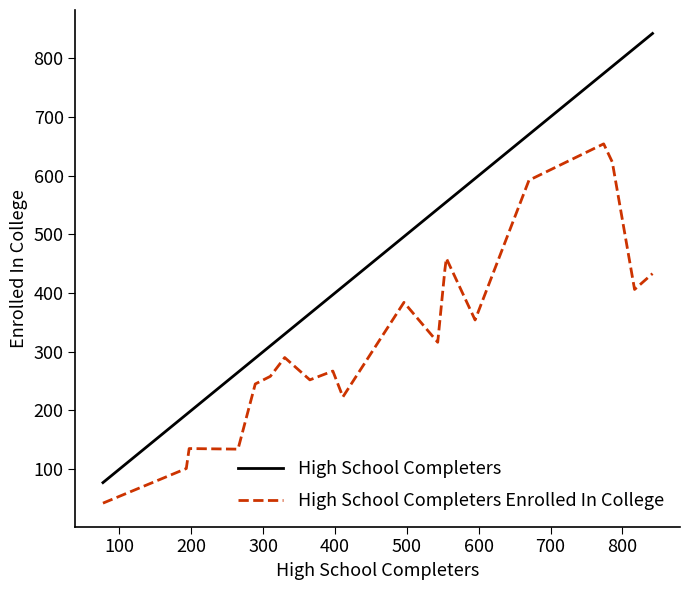

True or false: High School Completers Enrolled In College and High School Completers cross at least once.

False